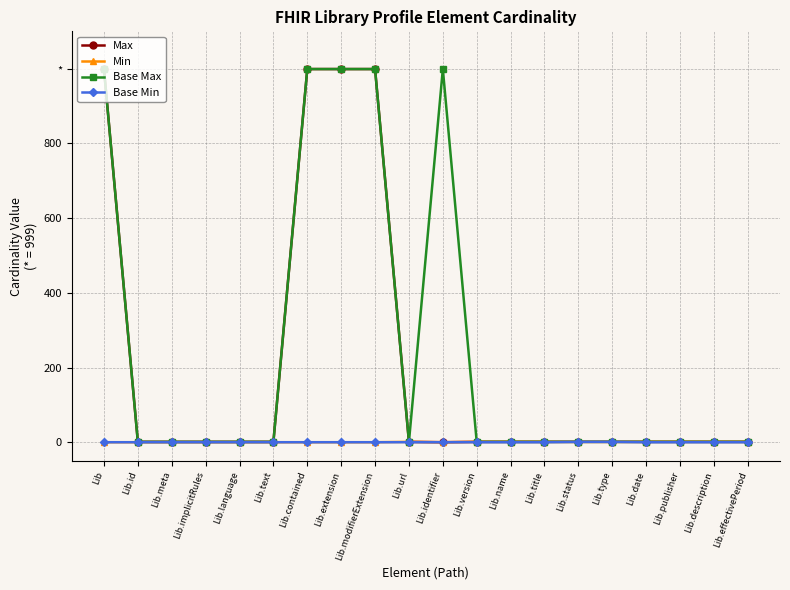

What is the label of the 9th point from the left?

Lib.modifierExtension